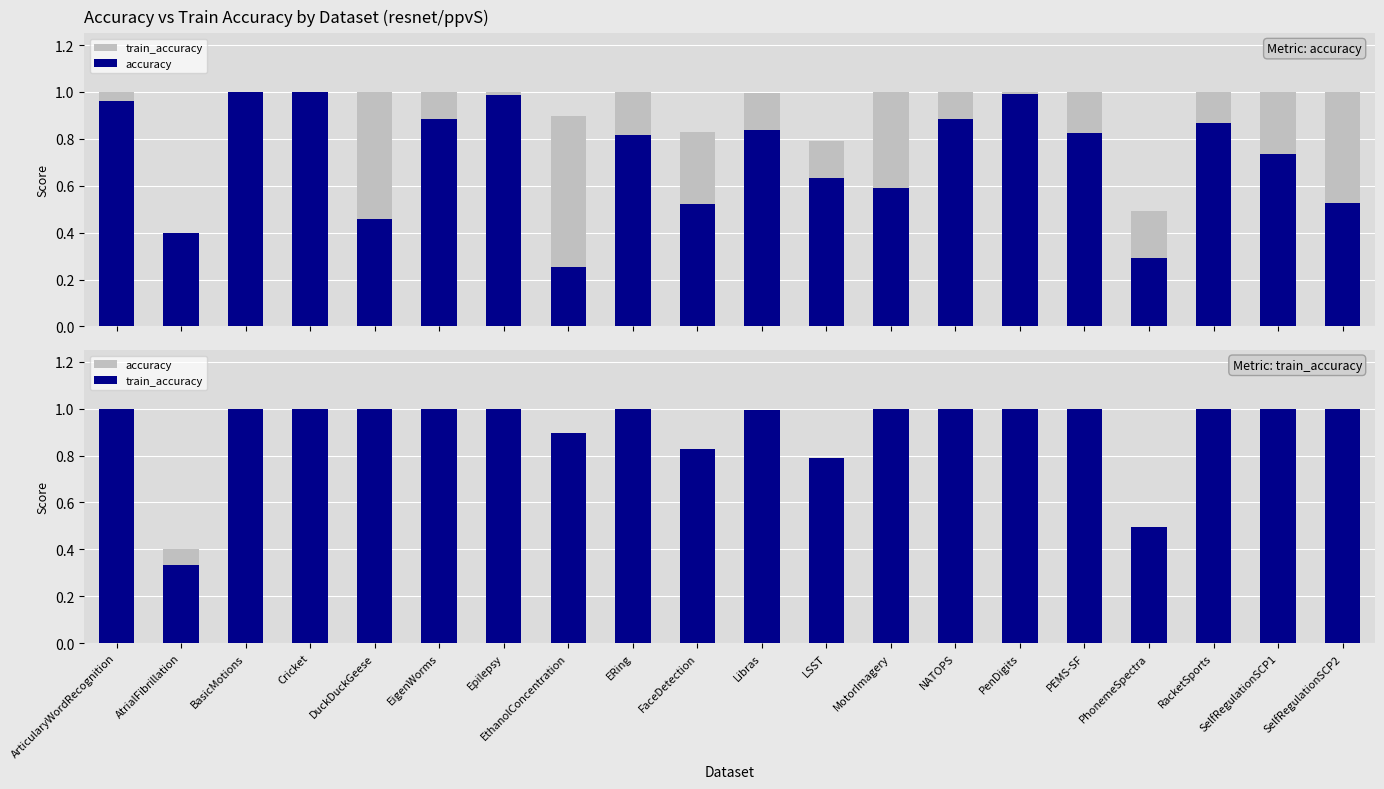

True or false: train_accuracy has a value of 0.6 at AtrialFibrillation.

False